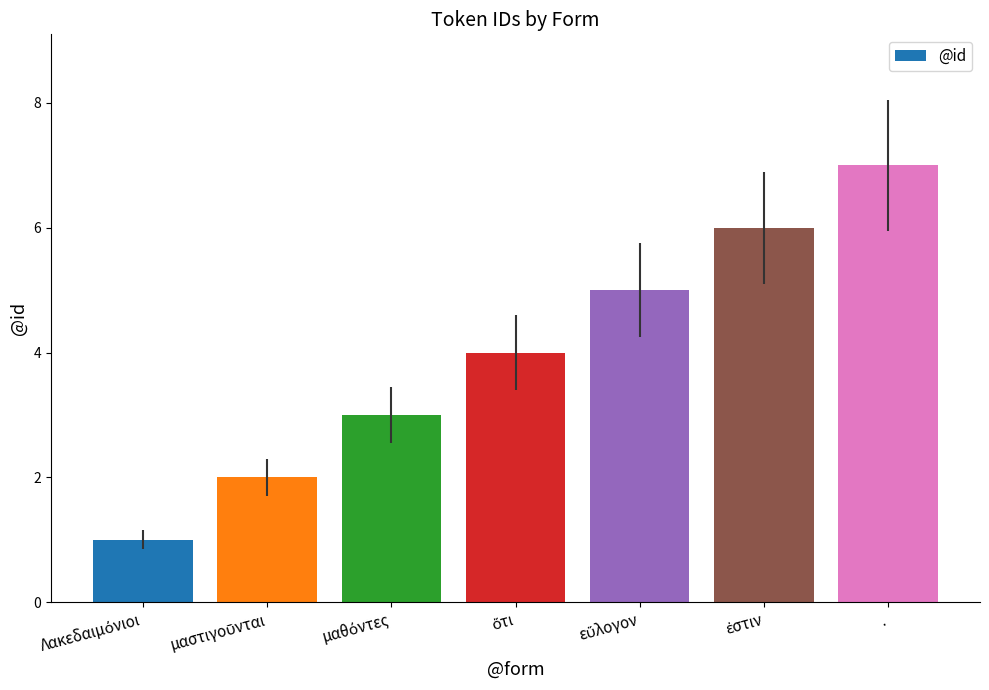

What is the label of the 1st bar from the right?

.